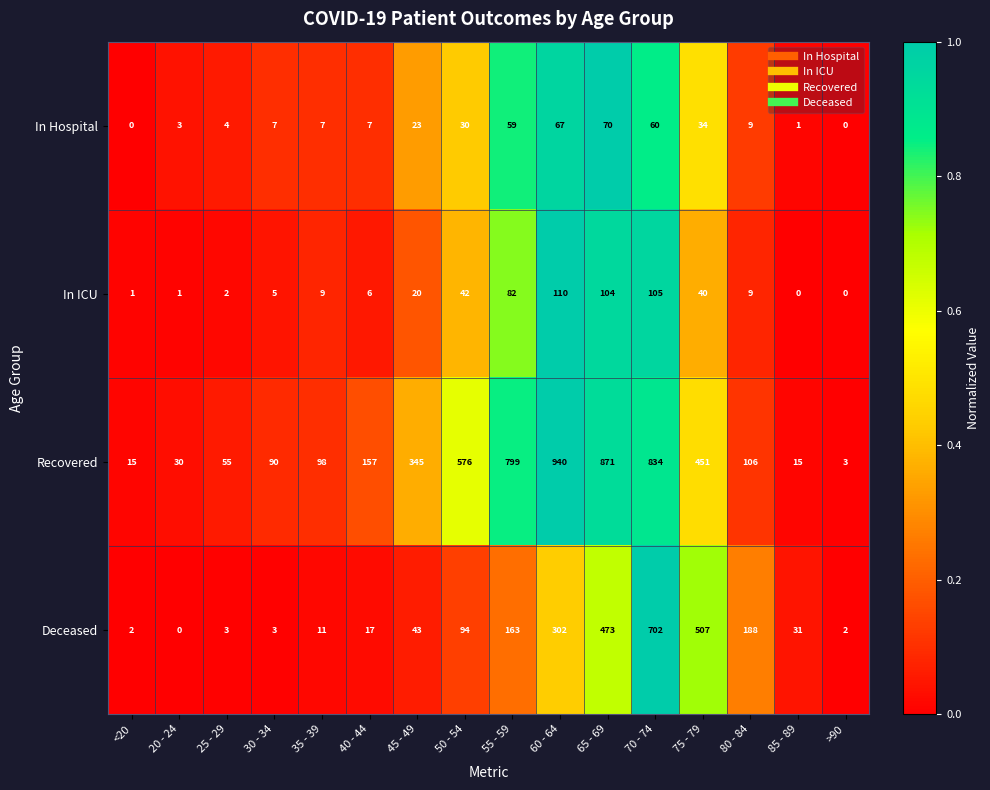

How many categories are shown in the chart?

16